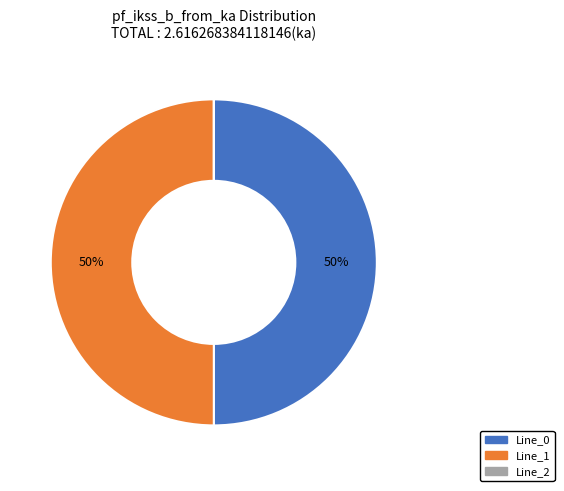

Approximately how many times larger is the value at Line_0 compared to Line_1?

1.0